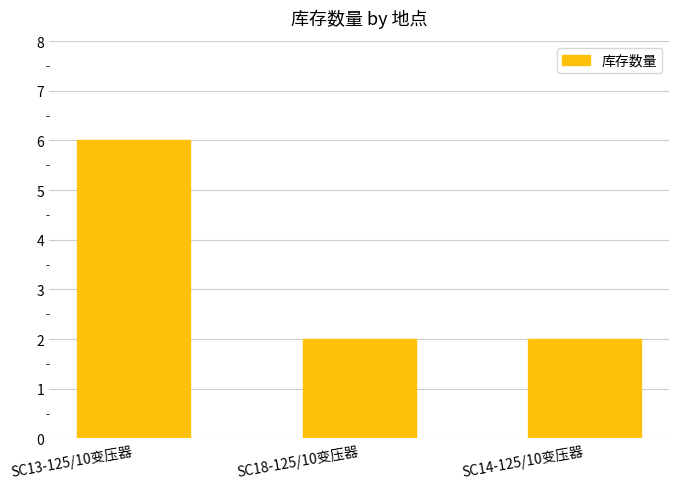

Reading left to right, list all the values displayed in this chart.

6	2	2